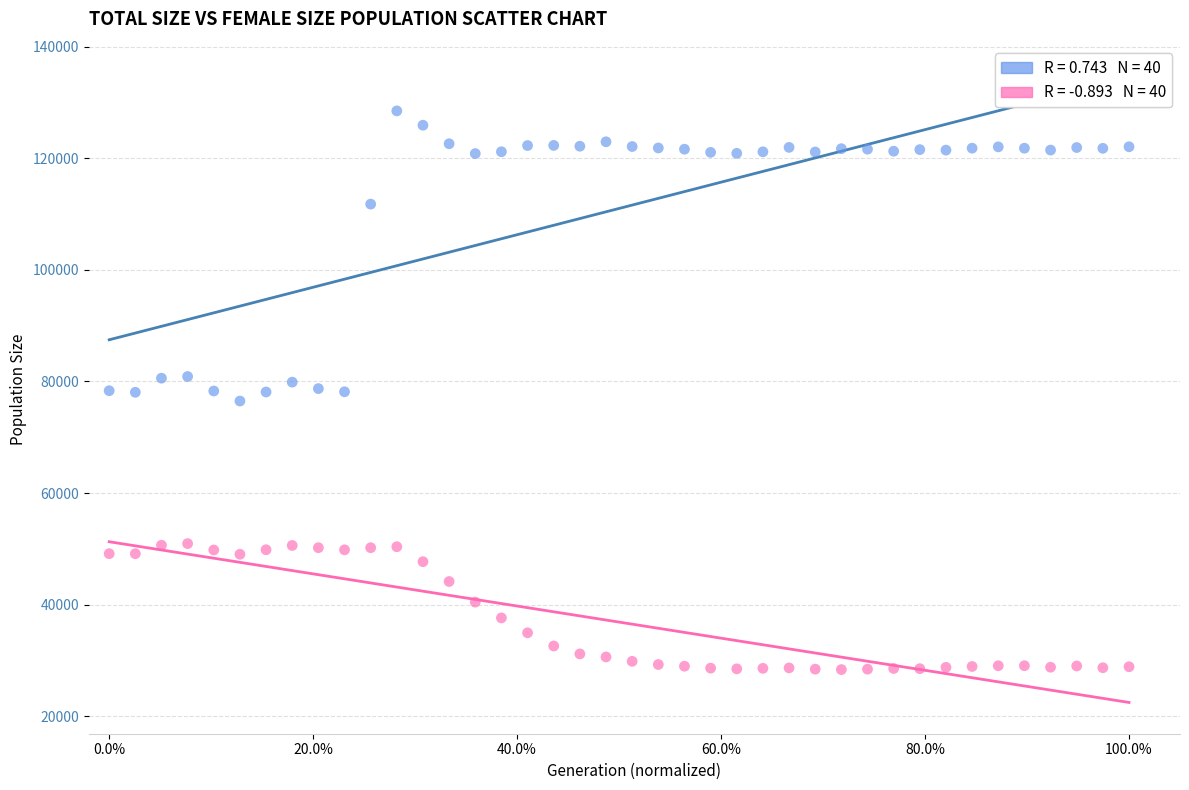

Across all data points, what is the range of Y values (max minus min)?

100188